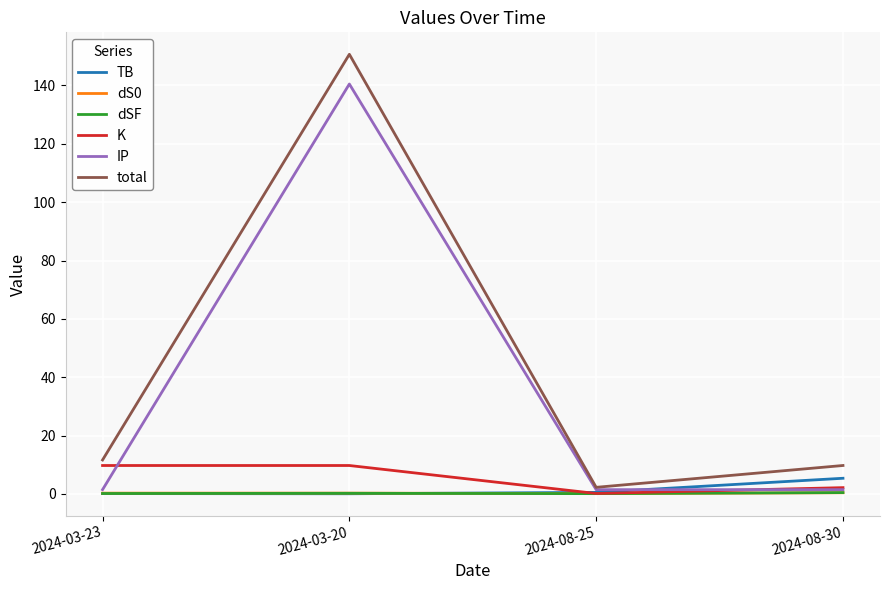

Which series changed the most between 2024-03-20 and 2024-08-30?

total